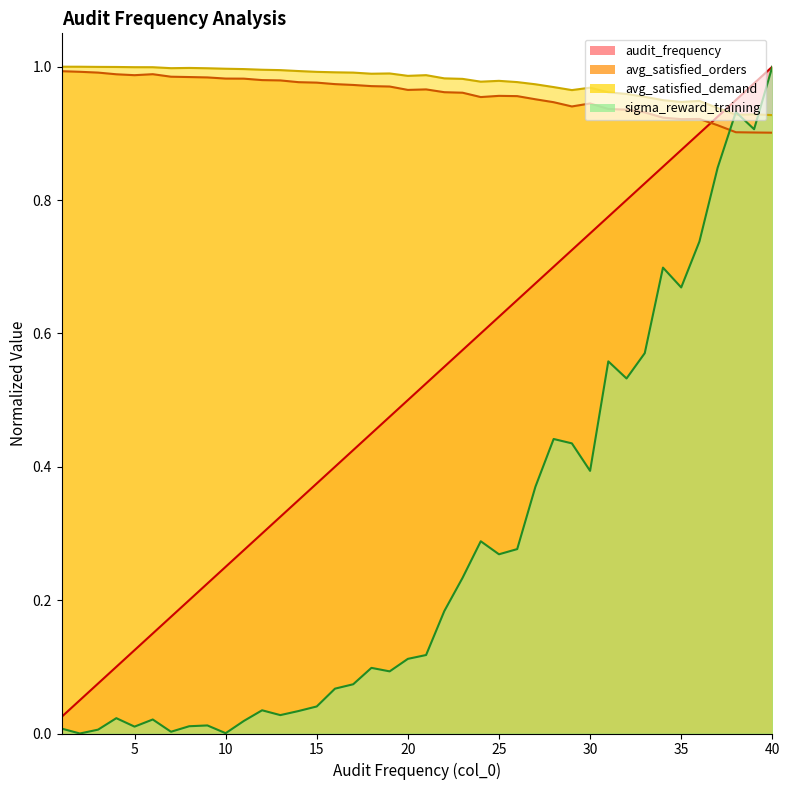

Reading right to left, what are all the values shown in this chart?

audit_frequency: 40=1.0	39=1.0	38=0.9	37=0.9	36=0.9	35=0.9	34=0.8	33=0.8	32=0.8	31=0.8	30=0.8	29=0.7	28=0.7	27=0.7	26=0.7	25=0.6	24=0.6	23=0.6	22=0.6	21=0.5	20=0.5	19=0.5	18=0.5	17=0.4	16=0.4	15=0.4	14=0.3	13=0.3	12=0.3	11=0.3	10=0.2	9=0.2	8=0.2	7=0.2	6=0.1	5=0.1	4=0.1	3=0.1	2=0.1	1=0.0
avg_satisfied_orders: 40=0.9	39=0.9	38=0.9	37=0.9	36=0.9	35=0.9	34=0.9	33=0.9	32=0.9	31=0.9	30=0.9	29=0.9	28=0.9	27=1.0	26=1.0	25=1.0	24=1.0	23=1.0	22=1.0	21=1.0	20=1.0	19=1.0	18=1.0	17=1.0	16=1.0	15=1.0	14=1.0	13=1.0	12=1.0	11=1.0	10=1.0	9=1.0	8=1.0	7=1.0	6=1.0	5=1.0	4=1.0	3=1.0	2=1.0	1=1.0
avg_satisfied_demand: 40=0.9	39=0.9	38=0.9	37=0.9	36=0.9	35=0.9	34=0.9	33=1.0	32=1.0	31=1.0	30=1.0	29=1.0	28=1.0	27=1.0	26=1.0	25=1.0	24=1.0	23=1.0	22=1.0	21=1.0	20=1.0	19=1.0	18=1.0	17=1.0	16=1.0	15=1.0	14=1.0	13=1.0	12=1.0	11=1.0	10=1.0	9=1.0	8=1.0	7=1.0	6=1.0	5=1.0	4=1.0	3=1.0	2=1.0	1=1.0
sigma_reward_training: 40=1.0	39=0.9	38=0.9	37=0.8	36=0.7	35=0.7	34=0.7	33=0.6	32=0.5	31=0.6	30=0.4	29=0.4	28=0.4	27=0.4	26=0.3	25=0.3	24=0.3	23=0.2	22=0.2	21=0.1	20=0.1	19=0.1	18=0.1	17=0.1	16=0.1	15=0.0	14=0.0	13=0.0	12=0.0	11=0.0	10=0.0	9=0.0	8=0.0	7=0.0	6=0.0	5=0.0	4=0.0	3=0.0	2=0.0	1=0.0